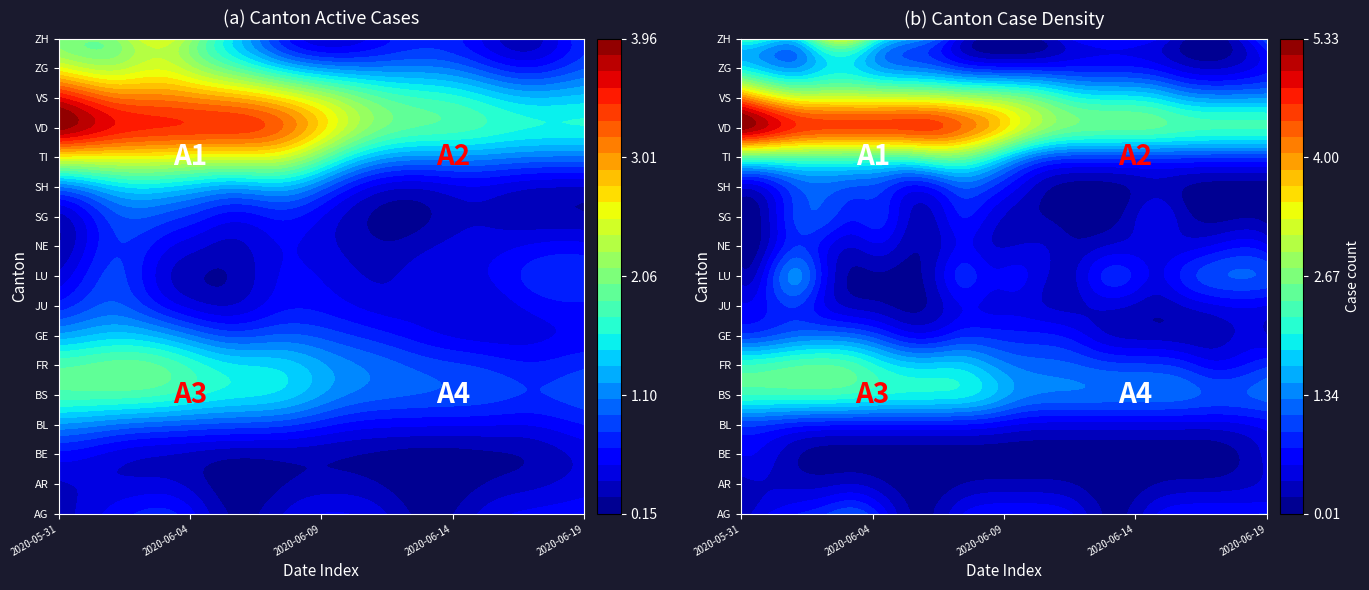

Reading left to right, list all the values displayed in this chart.

AG: 2020-05-31=0	2020-06-01=1	2020-06-02=1	2020-06-03=1	2020-06-04=2	2020-06-05=1	2020-06-06=0	2020-06-07=0	2020-06-08=1	2020-06-09=1	2020-06-10=1	2020-06-11=1	2020-06-12=1	2020-06-13=0	2020-06-14=0	2020-06-15=1	2020-06-16=1	2020-06-17=1	2020-06-18=1	2020-06-19=1
AR: 2020-05-31=0	2020-06-01=0	2020-06-02=0	2020-06-03=0	2020-06-04=0	2020-06-05=0	2020-06-06=0	2020-06-07=0	2020-06-08=0	2020-06-09=0	2020-06-10=0	2020-06-11=0	2020-06-12=0	2020-06-13=0	2020-06-14=0	2020-06-15=0	2020-06-16=0	2020-06-17=0	2020-06-18=0	2020-06-19=0
BE: 2020-05-31=1	2020-06-01=1	2020-06-02=0	2020-06-03=0	2020-06-04=0	2020-06-05=0	2020-06-06=0	2020-06-07=0	2020-06-08=0	2020-06-09=0	2020-06-10=0	2020-06-11=0	2020-06-12=0	2020-06-13=0	2020-06-14=0	2020-06-15=0	2020-06-16=0	2020-06-17=0	2020-06-18=0	2020-06-19=1
BL: 2020-05-31=0	2020-06-01=0	2020-06-02=0	2020-06-03=0	2020-06-04=0	2020-06-05=0	2020-06-06=0	2020-06-07=0	2020-06-08=0	2020-06-09=0	2020-06-10=0	2020-06-11=0	2020-06-12=0	2020-06-13=0	2020-06-14=0	2020-06-15=0	2020-06-16=0	2020-06-17=0	2020-06-18=0	2020-06-19=0
BS: 2020-05-31=3	2020-06-01=3	2020-06-02=3	2020-06-03=3	2020-06-04=3	2020-06-05=3	2020-06-06=3	2020-06-07=3	2020-06-08=3	2020-06-09=3	2020-06-10=2	2020-06-11=2	2020-06-12=2	2020-06-13=2	2020-06-14=2	2020-06-15=2	2020-06-16=2	2020-06-17=2	2020-06-18=2	2020-06-19=2
FR: 2020-05-31=3	2020-06-01=3	2020-06-02=3	2020-06-03=3	2020-06-04=3	2020-06-05=2	2020-06-06=2	2020-06-07=2	2020-06-08=2	2020-06-09=1	2020-06-10=1	2020-06-11=1	2020-06-12=1	2020-06-13=1	2020-06-14=1	2020-06-15=1	2020-06-16=1	2020-06-17=0	2020-06-18=0	2020-06-19=1
GE: 2020-05-31=0	2020-06-01=0	2020-06-02=1	2020-06-03=1	2020-06-04=1	2020-06-05=1	2020-06-06=0	2020-06-07=0	2020-06-08=1	2020-06-09=1	2020-06-10=1	2020-06-11=1	2020-06-12=1	2020-06-13=0	2020-06-14=0	2020-06-15=0	2020-06-16=0	2020-06-17=0	2020-06-18=1	2020-06-19=0
JU: 2020-05-31=1	2020-06-01=1	2020-06-02=0	2020-06-03=0	2020-06-04=0	2020-06-05=0	2020-06-06=0	2020-06-07=0	2020-06-08=0	2020-06-09=0	2020-06-10=0	2020-06-11=0	2020-06-12=0	2020-06-13=0	2020-06-14=0	2020-06-15=0	2020-06-16=0	2020-06-17=0	2020-06-18=0	2020-06-19=0
LU: 2020-05-31=0	2020-06-01=0	2020-06-02=5	2020-06-03=0	2020-06-04=0	2020-06-05=0	2020-06-06=0	2020-06-07=0	2020-06-08=3	2020-06-09=0	2020-06-10=2	2020-06-11=0	2020-06-12=0	2020-06-13=2	2020-06-14=2	2020-06-15=0	2020-06-16=2	2020-06-17=2	2020-06-18=2	2020-06-19=2
NE: 2020-05-31=0	2020-06-01=0	2020-06-02=0	2020-06-03=0	2020-06-04=0	2020-06-05=1	2020-06-06=0	2020-06-07=0	2020-06-08=0	2020-06-09=0	2020-06-10=0	2020-06-11=1	2020-06-12=0	2020-06-13=0	2020-06-14=0	2020-06-15=0	2020-06-16=0	2020-06-17=0	2020-06-18=1	2020-06-19=0
SG: 2020-05-31=0	2020-06-01=0	2020-06-02=2	2020-06-03=2	2020-06-04=0	2020-06-05=2	2020-06-06=0	2020-06-07=0	2020-06-08=2	2020-06-09=0	2020-06-10=0	2020-06-11=0	2020-06-12=0	2020-06-13=0	2020-06-14=0	2020-06-15=2	2020-06-16=0	2020-06-17=0	2020-06-18=0	2020-06-19=0
SH: 2020-05-31=0	2020-06-01=0	2020-06-02=1	2020-06-03=1	2020-06-04=1	2020-06-05=1	2020-06-06=0	2020-06-07=0	2020-06-08=1	2020-06-09=1	2020-06-10=1	2020-06-11=0	2020-06-12=0	2020-06-13=0	2020-06-14=0	2020-06-15=0	2020-06-16=0	2020-06-17=0	2020-06-18=0	2020-06-19=0
TI: 2020-05-31=1	2020-06-01=1	2020-06-02=1	2020-06-03=1	2020-06-04=1	2020-06-05=1	2020-06-06=1	2020-06-07=2	2020-06-08=2	2020-06-09=1	2020-06-10=0	2020-06-11=0	2020-06-12=0	2020-06-13=0	2020-06-14=0	2020-06-15=0	2020-06-16=0	2020-06-17=0	2020-06-18=0	2020-06-19=0
VD: 2020-05-31=8	2020-06-01=8	2020-06-02=7	2020-06-03=7	2020-06-04=7	2020-06-05=7	2020-06-06=7	2020-06-07=7	2020-06-08=6	2020-06-09=6	2020-06-10=5	2020-06-11=4	2020-06-12=4	2020-06-13=4	2020-06-14=4	2020-06-15=4	2020-06-16=4	2020-06-17=4	2020-06-18=4	2020-06-19=4
VS: 2020-05-31=5	2020-06-01=3	2020-06-02=3	2020-06-03=3	2020-06-04=3	2020-06-05=3	2020-06-06=3	2020-06-07=3	2020-06-08=3	2020-06-09=3	2020-06-10=3	2020-06-11=3	2020-06-12=2	2020-06-13=2	2020-06-14=2	2020-06-15=2	2020-06-16=1	2020-06-17=1	2020-06-18=1	2020-06-19=1
ZG: 2020-05-31=0	2020-06-01=0	2020-06-02=0	2020-06-03=0	2020-06-04=0	2020-06-05=0	2020-06-06=0	2020-06-07=0	2020-06-08=0	2020-06-09=0	2020-06-10=0	2020-06-11=0	2020-06-12=0	2020-06-13=0	2020-06-14=0	2020-06-15=0	2020-06-16=0	2020-06-17=0	2020-06-18=0	2020-06-19=0
ZH: 2020-05-31=3	2020-06-01=3	2020-06-02=1	2020-06-03=5	2020-06-04=5	2020-06-05=2	2020-06-06=2	2020-06-07=2	2020-06-08=0	2020-06-09=0	2020-06-10=0	2020-06-11=0	2020-06-12=1	2020-06-13=1	2020-06-14=1	2020-06-15=1	2020-06-16=0	2020-06-17=0	2020-06-18=0	2020-06-19=2